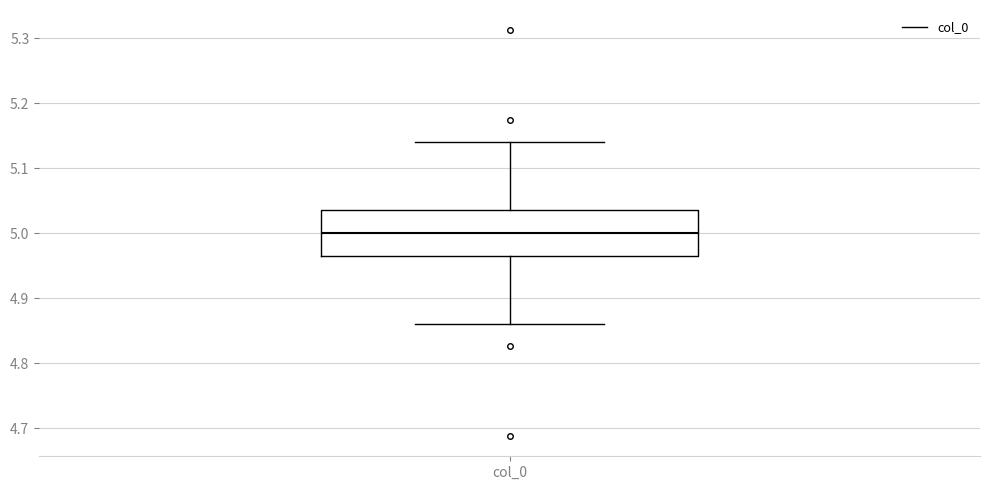

Transcribe this box plot: give where the median line is, the range the box spans, and where the two whiskers end, as read against the y-axis. The values are not printed on the chart, so give them approximately, as read against the axis.

median 5.00, box 4.96 to 5.04, whiskers 4.86 to 5.14